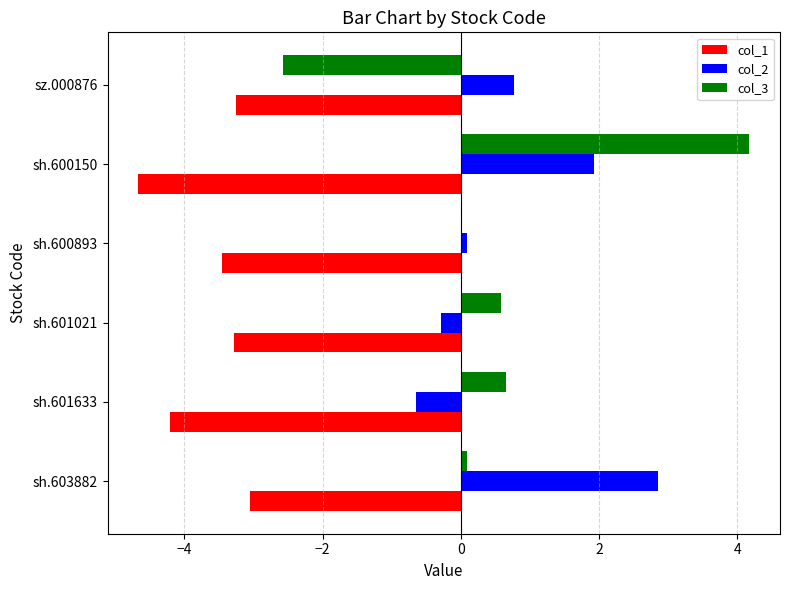

What is the total value across all series at sz.000876?

-5.1